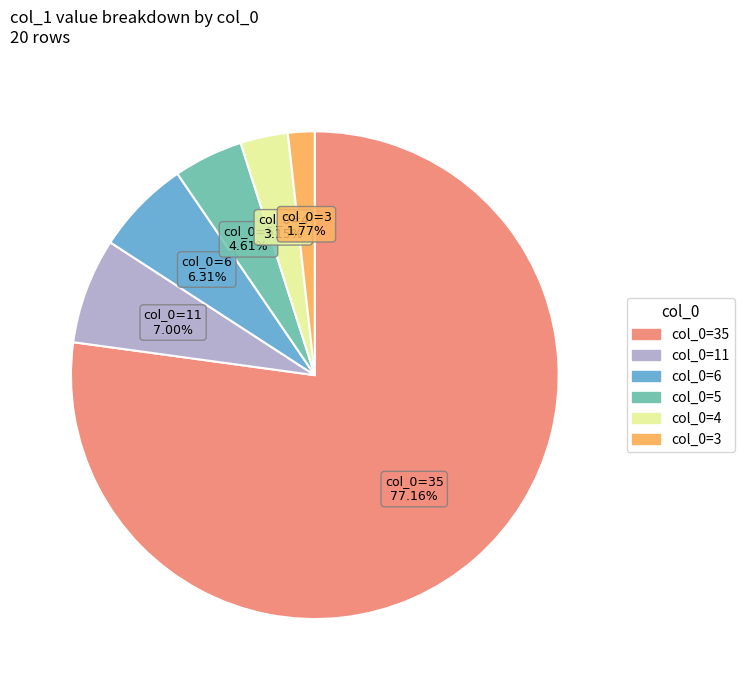

Do col_0=6 and col_0=3 together represent more than half of the pie?

No